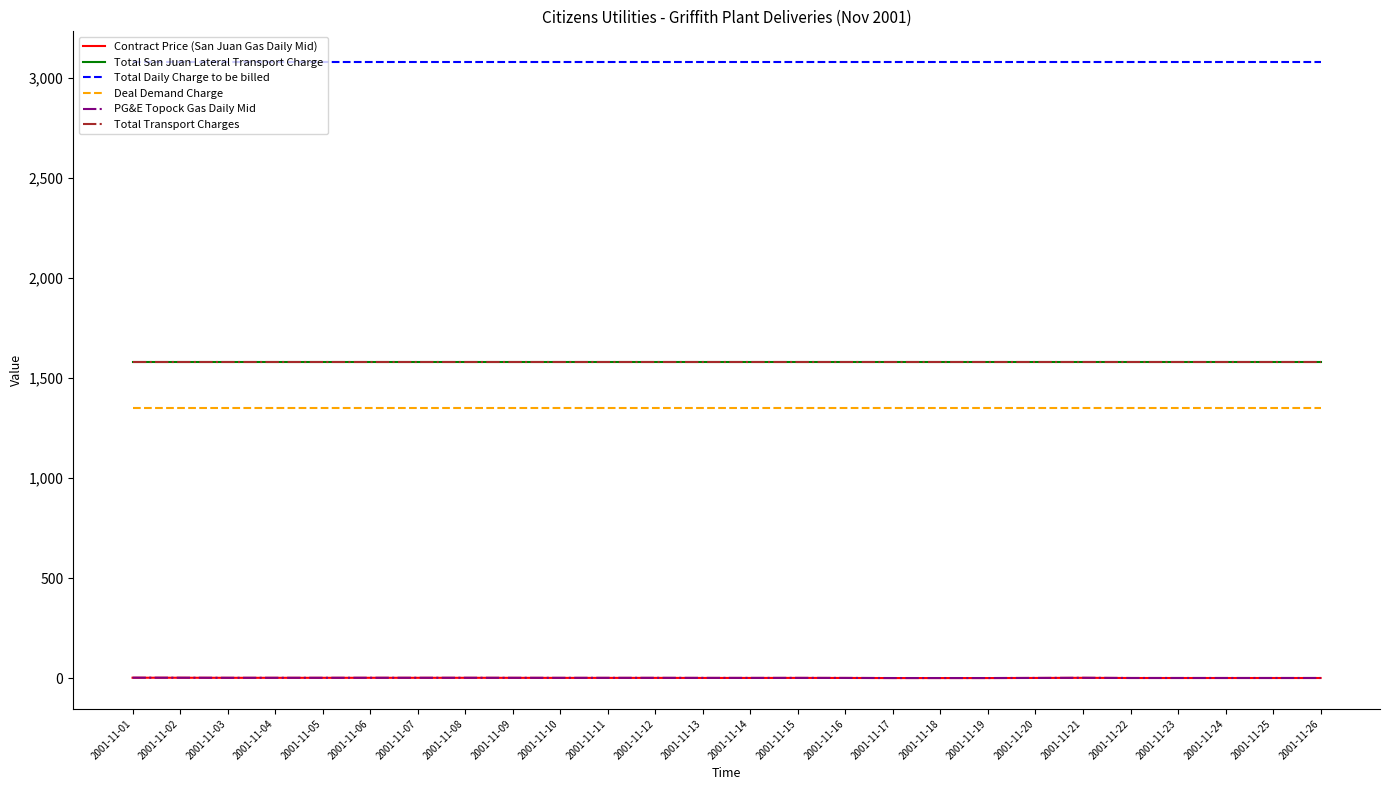

What is the spread (max minus min) of values at 2001-11-14?

3076.5